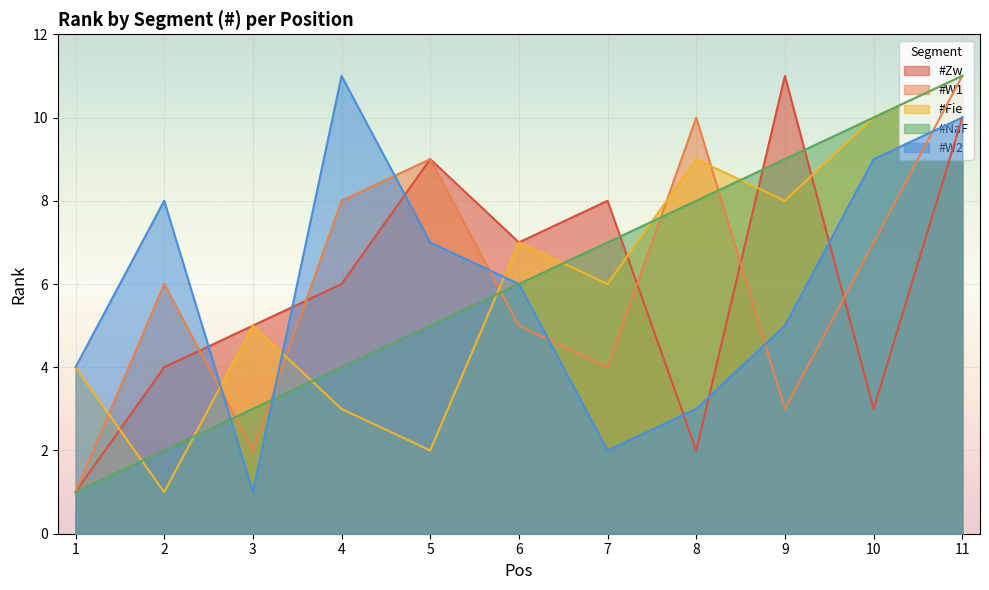

Which series ends up on top after the final intersection of #Fie and #NaF?

#NaF